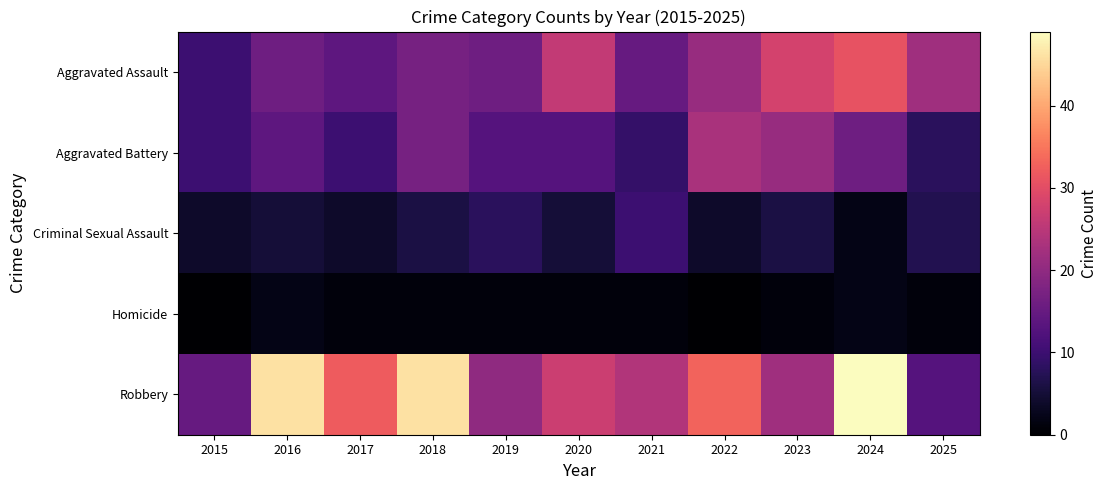

How many distinct data groups are displayed?

5